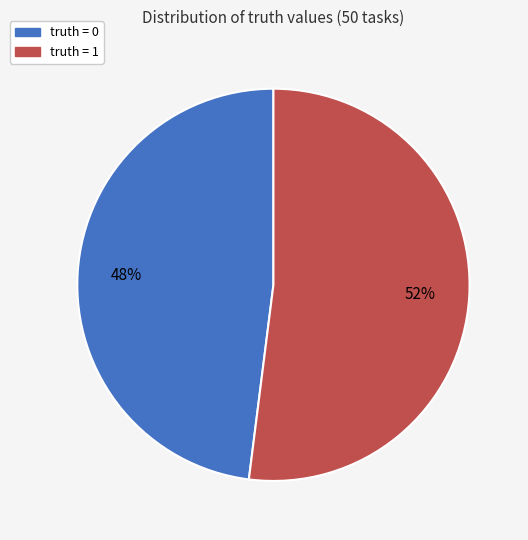

To the nearest percent, what is the average slice percentage?

50%